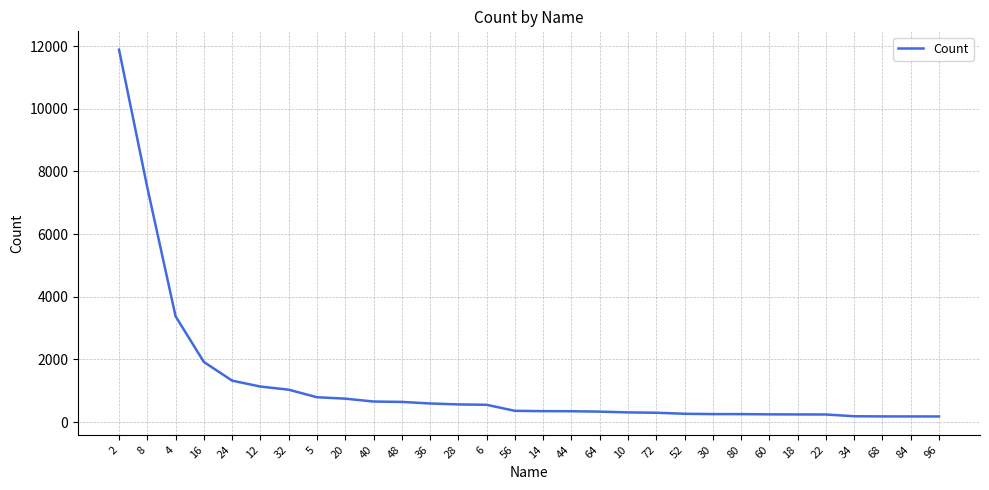

Is it true that the value at 48 is 1150?

False